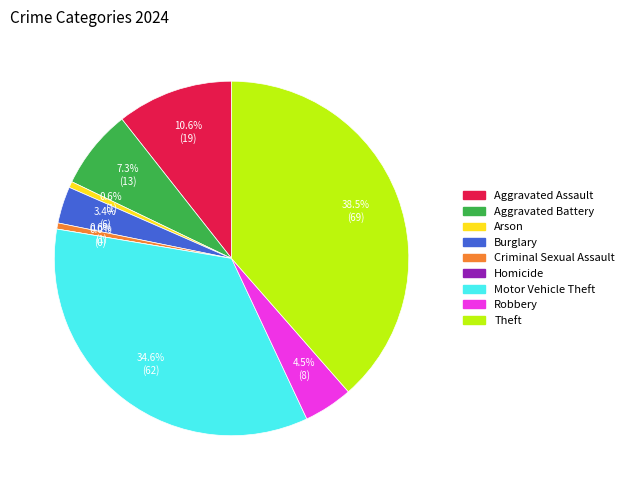

What percentage is NOT represented by Burglary?

96.6%